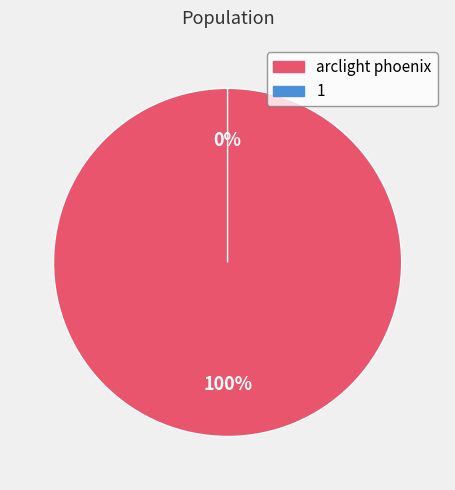

Is it true that 1 is 1% of the pie?

False